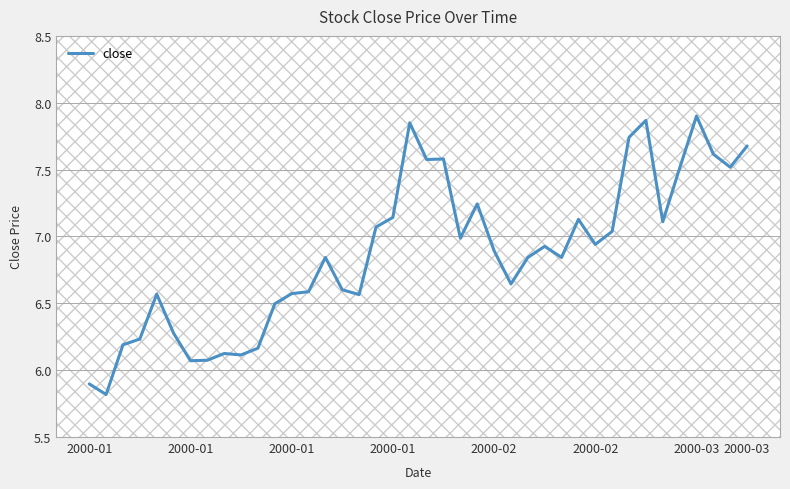

What is the minimum value shown in the chart?

5.8